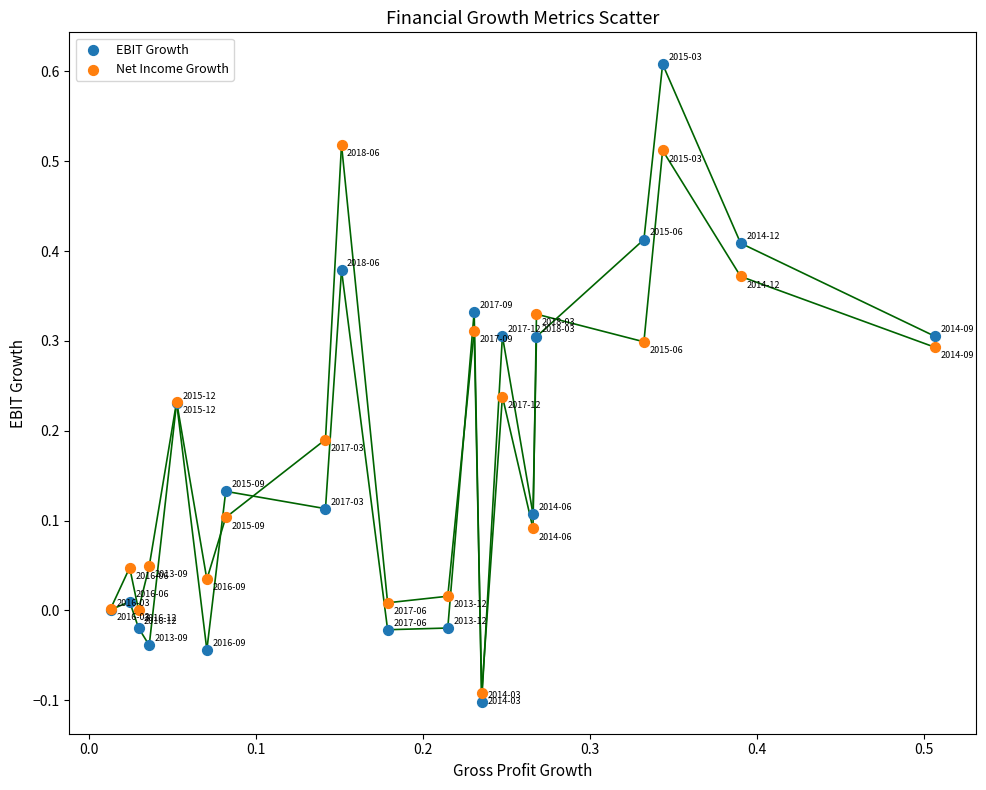

Which series contains the lowest Y value?

EBIT Growth